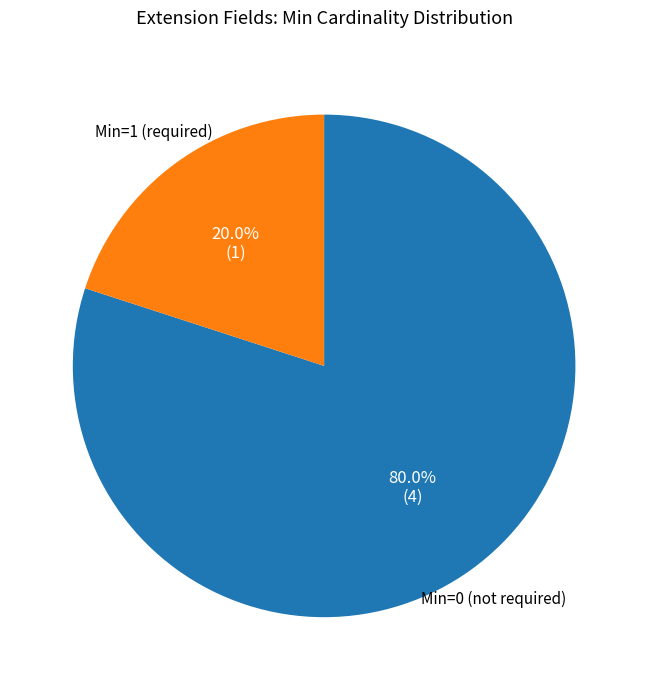

Is there a majority slice in this chart?

Yes